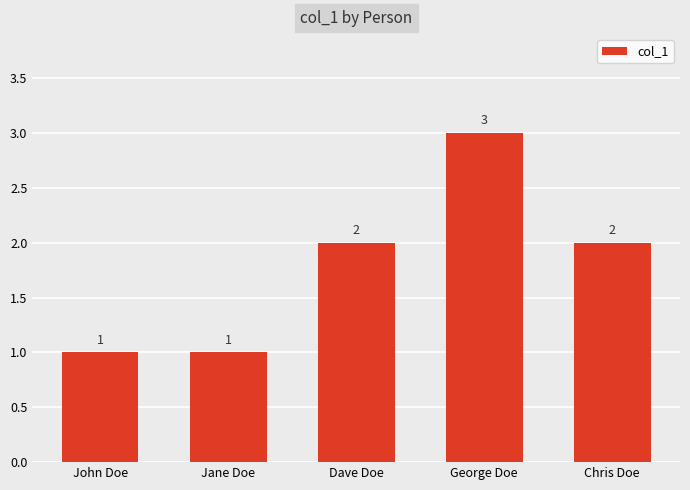

Which category has the highest value across all series?

George Doe